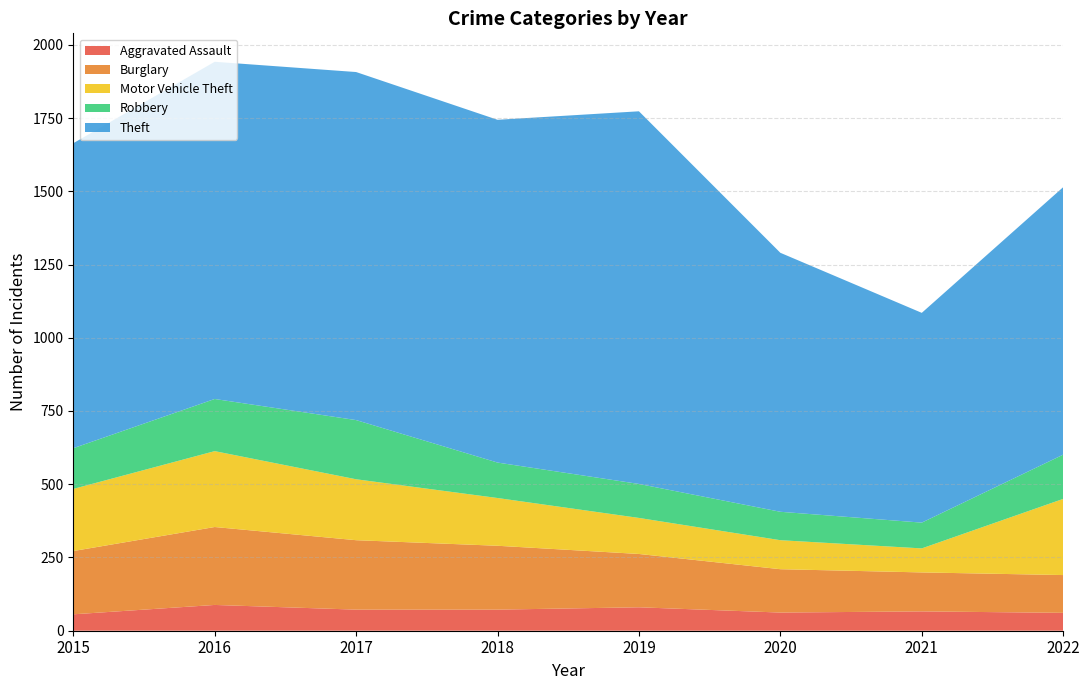

Reading left to right, list all the values displayed in this chart.

Aggravated Assault: 56	88	72	72	80	62	66	61
Burglary: 216	266	237	218	182	148	133	129
Motor Vehicle Theft: 212	259	208	163	123	99	82	260
Robbery: 139	178	202	121	116	97	88	151
Theft: 1041	1151	1188	1170	1272	884	716	913